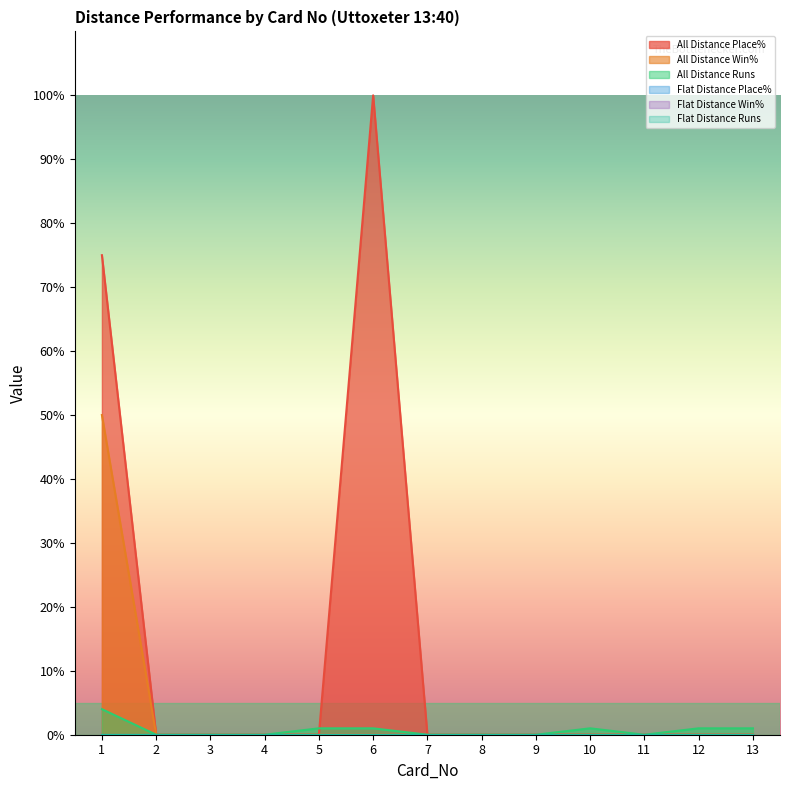

True or false: All Distance Runs has more than 1 interior local peaks.

False